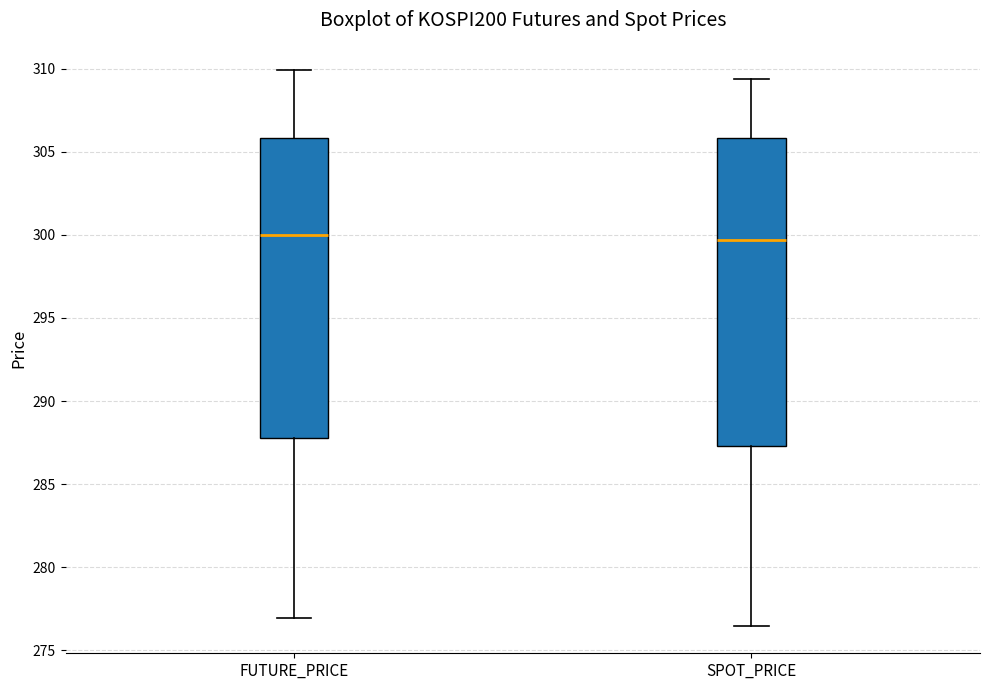

Reading left to right, transcribe this box plot: for each box, give where its median line is, the range the box spans, and where its two whiskers end, as read against the y-axis. The values are not printed on the chart, so give them approximately, as read against the axis.

FUTURE_PRICE: median 300.0, box 288.0 to 306.0, whiskers 277.0 to 310.0
SPOT_PRICE: median 299.5, box 287.5 to 306.0, whiskers 276.5 to 309.5